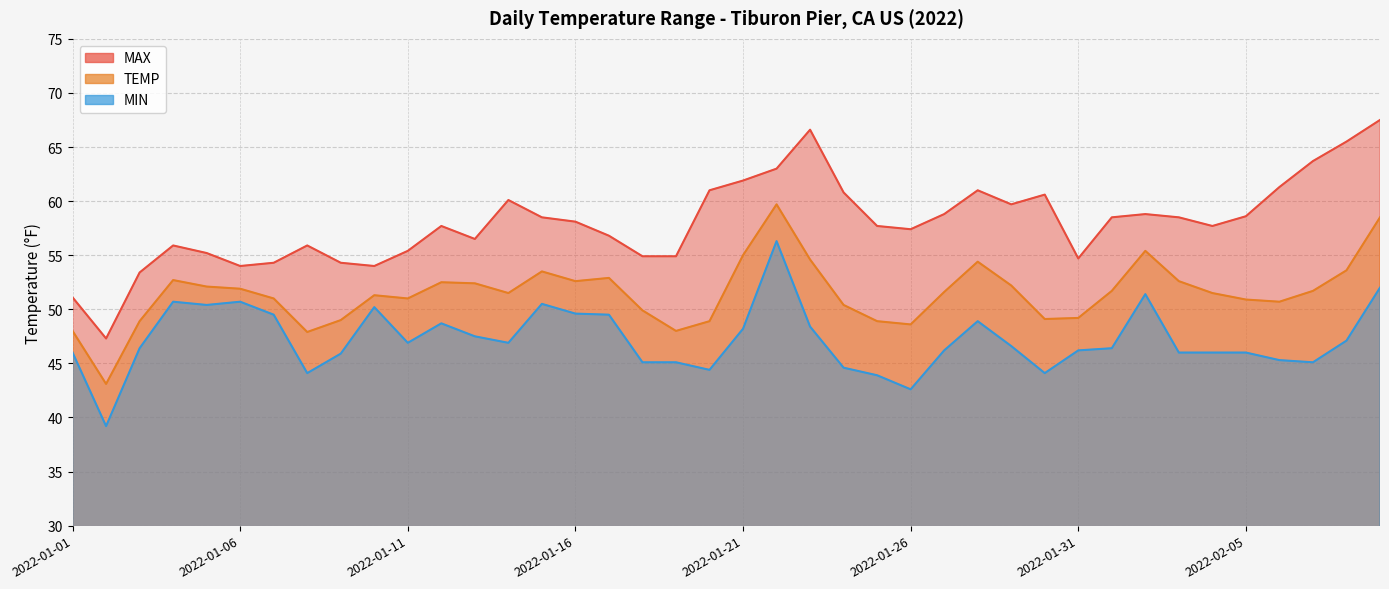

What is the label of the 26th point from the right?

2022-01-15